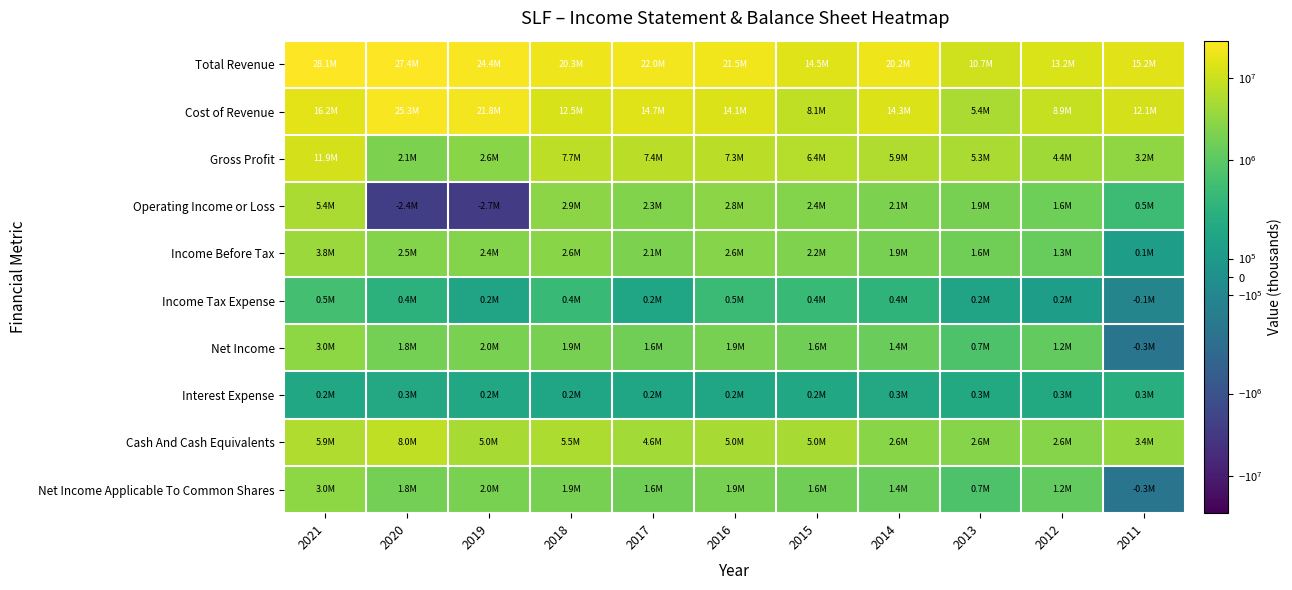

Reading left to right, what are all the values shown in this chart?

Total Revenue: 2021=28137000	2020=27389100	2019=24448800	2018=20271000	2017=22025700	2016=21454300	2015=14472100	2014=20226000	2013=10680500	2012=13218200	2011=15234000
Cost of Revenue: 2021=16223800	2020=25297200	2019=21809500	2018=12549100	2017=14665000	2016=14110900	2015=8106300	2014=14309100	2013=5380300	2012=8857300	2011=12056600
Gross Profit: 2021=11913100	2020=2091900	2019=2639300	2018=7721800	2017=7360700	2016=7343400	2015=6365800	2014=5916900	2013=5300200	2012=4360900	2011=3177400
Operating Income or Loss: 2021=5412900	2020=-2416300	2019=-2667100	2018=2865300	2017=2321700	2016=2824000	2015=2418500	2014=2126700	2013=1882200	2012=1564300	2011=476300
Income Before Tax: 2021=3827100	2020=2468100	2019=2427500	2018=2636300	2017=2094100	2016=2586700	2015=2176700	2014=1862900	2013=1610500	2012=1288000	2011=146000
Income Tax Expense: 2021=538400	2020=370900	2019=213200	2018=448300	2017=232000	2016=464800	2015=449800	2014=385500	2013=217900	2012=158100	2011=-116000
Net Income: 2021=2953900	2020=1805100	2019=1965800	2018=1893700	2017=1613600	2016=1865900	2015=1640600	2014=1383300	2013=725200	2012=1169800	2011=-284200
Interest Expense: 2021=245500	2020=266600	2019=250000	2018=229000	2017=227500	2016=237300	2015=241800	2014=263800	2013=271700	2012=276300	2011=330300
Cash And Cash Equivalents: 2021=5876200	2020=7999700	2019=5042000	2018=5479800	2017=4577200	2016=5029300	2015=5014200	2014=2644000	2013=2594300	2012=2600900	2011=3425500
Net Income Applicable To Common Shares: 2021=2953900	2020=1805100	2019=1965800	2018=1893700	2017=1613600	2016=1865900	2015=1640600	2014=1383300	2013=725200	2012=1169800	2011=-284200